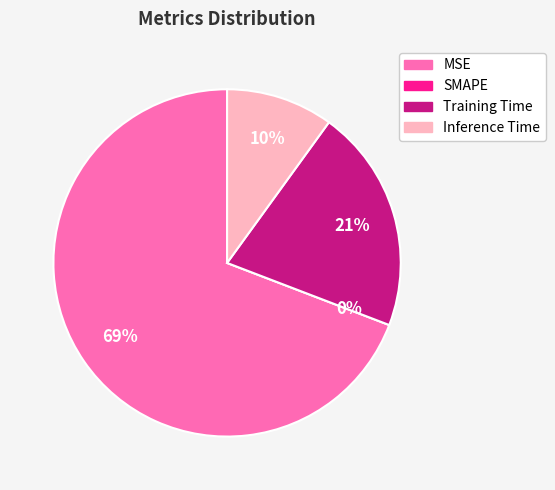

Combined, do Training Time and MSE account for over 50%?

Yes